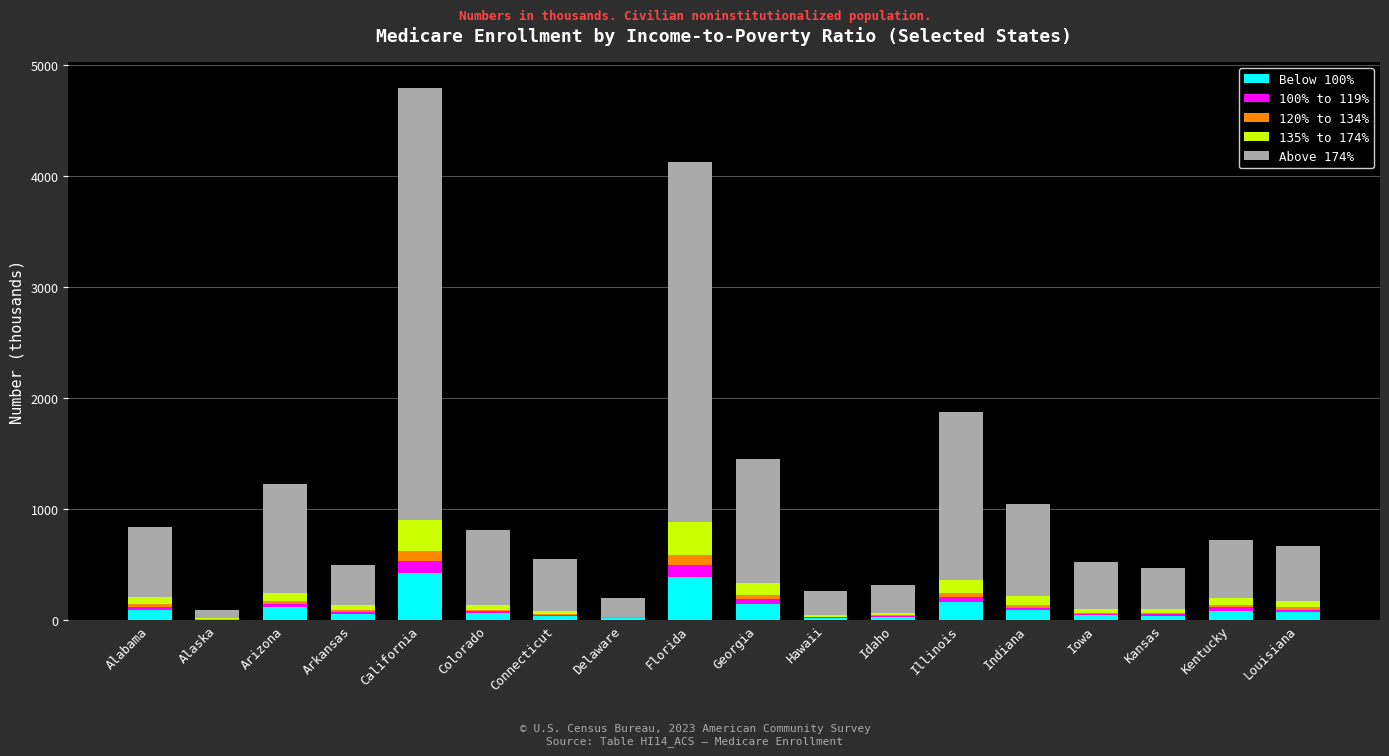

What is the total value across all series at Arizona?

1226